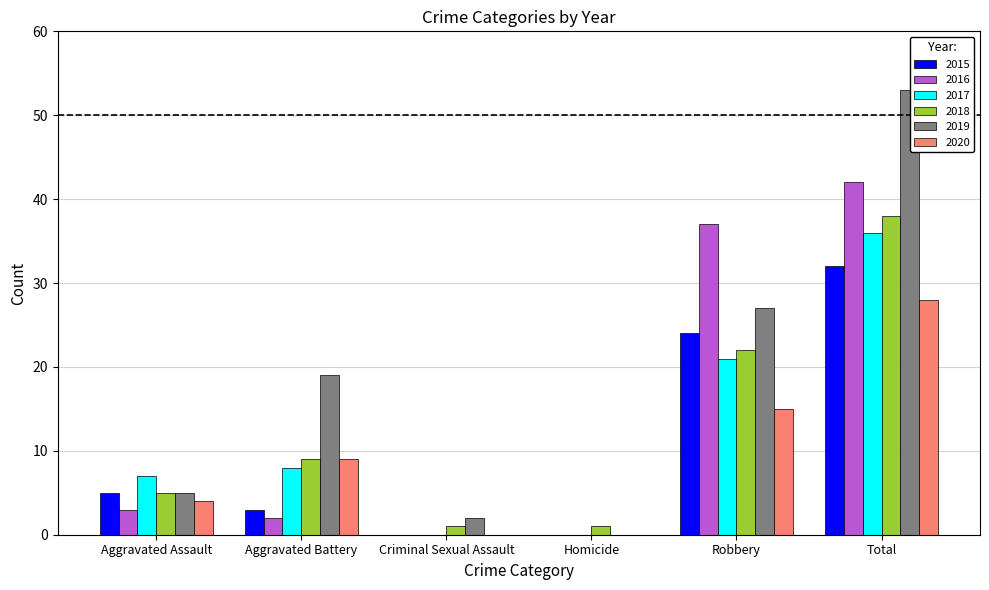

Which series has the widest spread of values?

2019